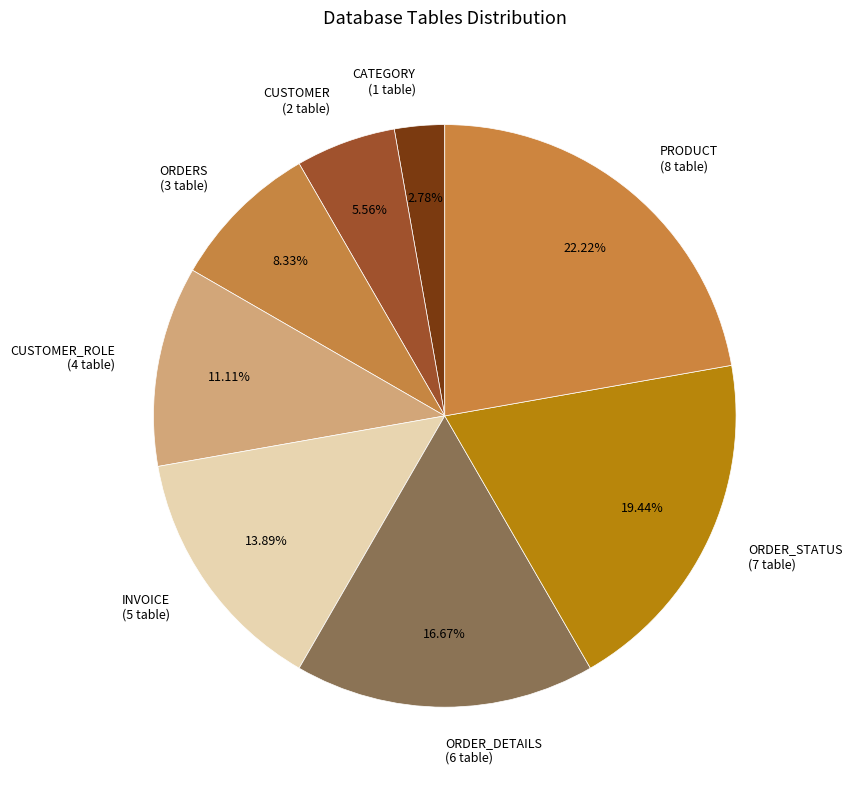

Between ORDERS (3 table) and PRODUCT (8 table), which is larger?

PRODUCT (8 table)